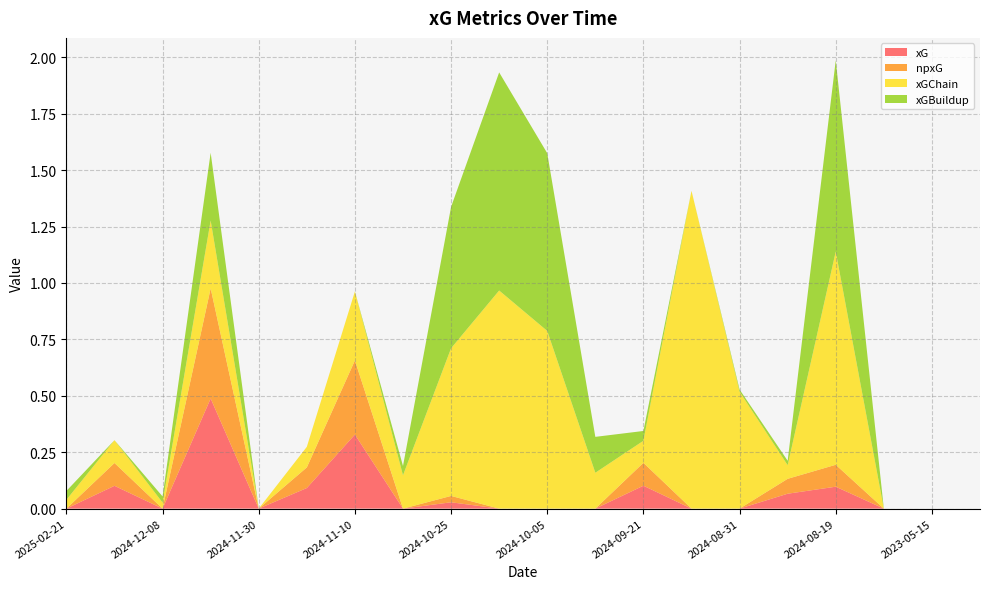

Reading left to right, extract all data points from this chart.

xG: 2025-02-21=0.0	2025-02-15=0.1	2024-12-08=0.0	2024-12-03=0.5	2024-11-30=0.0	2024-11-23=0.1	2024-11-10=0.3	2024-11-02=0.0	2024-10-25=0.0	2024-10-19=0.0	2024-10-05=0.0	2024-09-28=0.0	2024-09-21=0.1	2024-09-14=0.0	2024-08-31=0.0	2024-08-24=0.1	2024-08-19=0.1	2023-05-22=0.0	2023-05-15=0.0	2023-05-08=0.0
npxG: 2025-02-21=0.0	2025-02-15=0.1	2024-12-08=0.0	2024-12-03=0.5	2024-11-30=0.0	2024-11-23=0.1	2024-11-10=0.3	2024-11-02=0.0	2024-10-25=0.0	2024-10-19=0.0	2024-10-05=0.0	2024-09-28=0.0	2024-09-21=0.1	2024-09-14=0.0	2024-08-31=0.0	2024-08-24=0.1	2024-08-19=0.1	2023-05-22=0.0	2023-05-15=0.0	2023-05-08=0.0
xGChain: 2025-02-21=0.0	2025-02-15=0.1	2024-12-08=0.0	2024-12-03=0.3	2024-11-30=0.0	2024-11-23=0.1	2024-11-10=0.3	2024-11-02=0.1	2024-10-25=0.7	2024-10-19=1.0	2024-10-05=0.8	2024-09-28=0.2	2024-09-21=0.1	2024-09-14=1.4	2024-08-31=0.5	2024-08-24=0.1	2024-08-19=0.9	2023-05-22=0.0	2023-05-15=0.0	2023-05-08=0.0
xGBuildup: 2025-02-21=0.0	2025-02-15=0.0	2024-12-08=0.0	2024-12-03=0.3	2024-11-30=0.0	2024-11-23=0.0	2024-11-10=0.0	2024-11-02=0.0	2024-10-25=0.6	2024-10-19=1.0	2024-10-05=0.8	2024-09-28=0.2	2024-09-21=0.0	2024-09-14=0.0	2024-08-31=0.0	2024-08-24=0.0	2024-08-19=0.8	2023-05-22=0.0	2023-05-15=0.0	2023-05-08=0.0